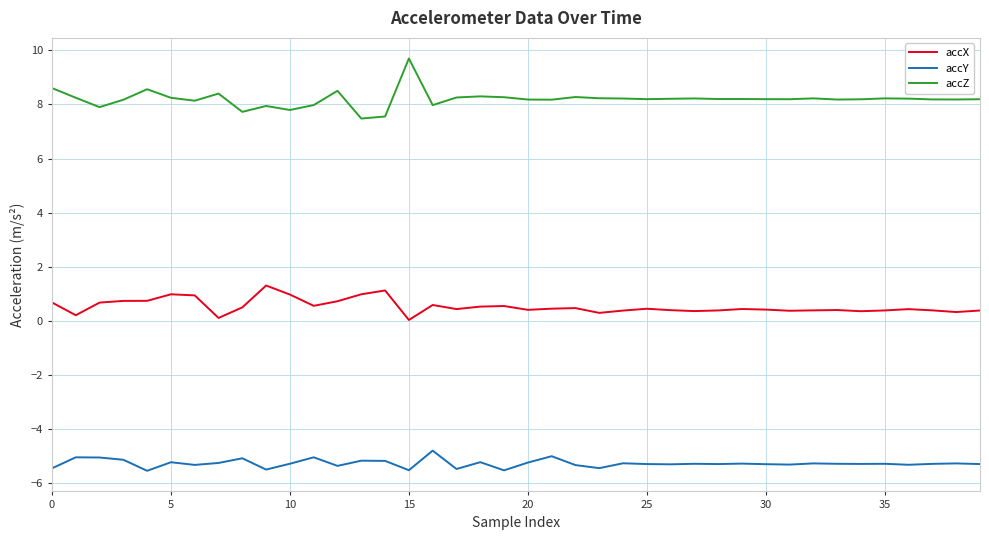

True or false: accX has more than 2 interior local peaks.

True